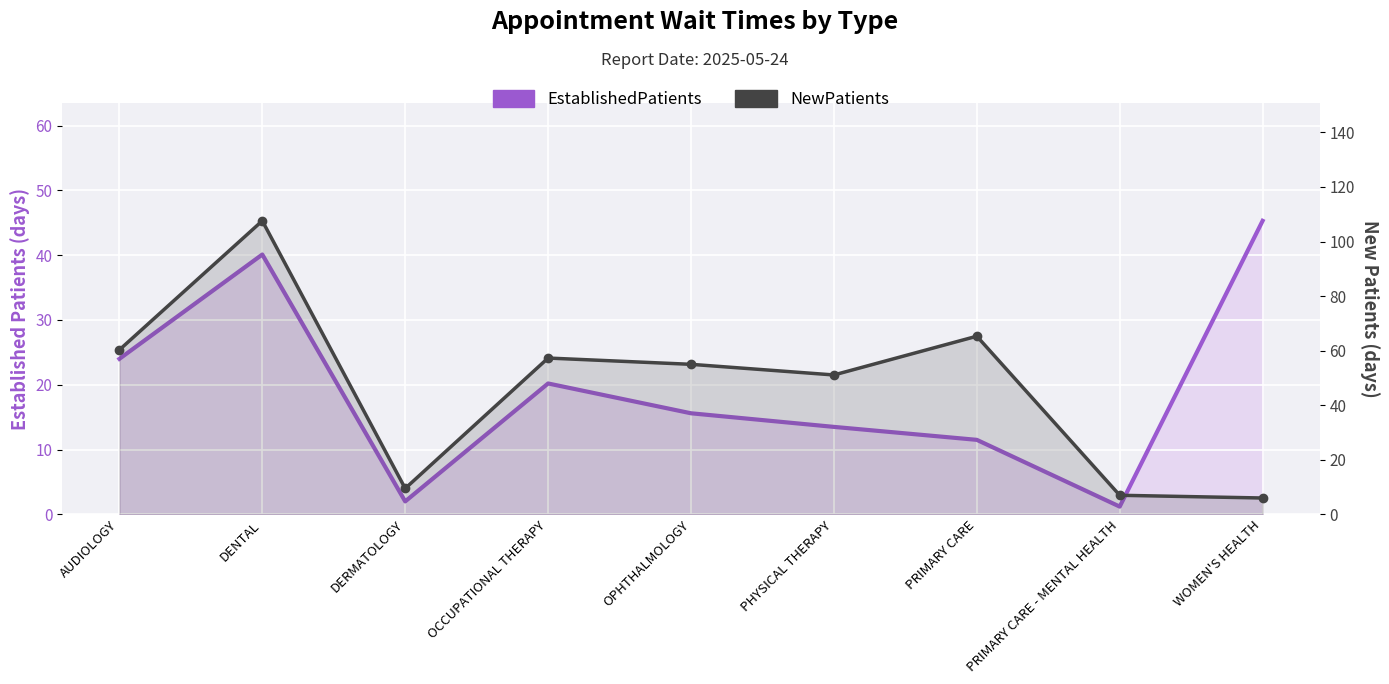

Which series has the largest total across all categories?

NewPatients